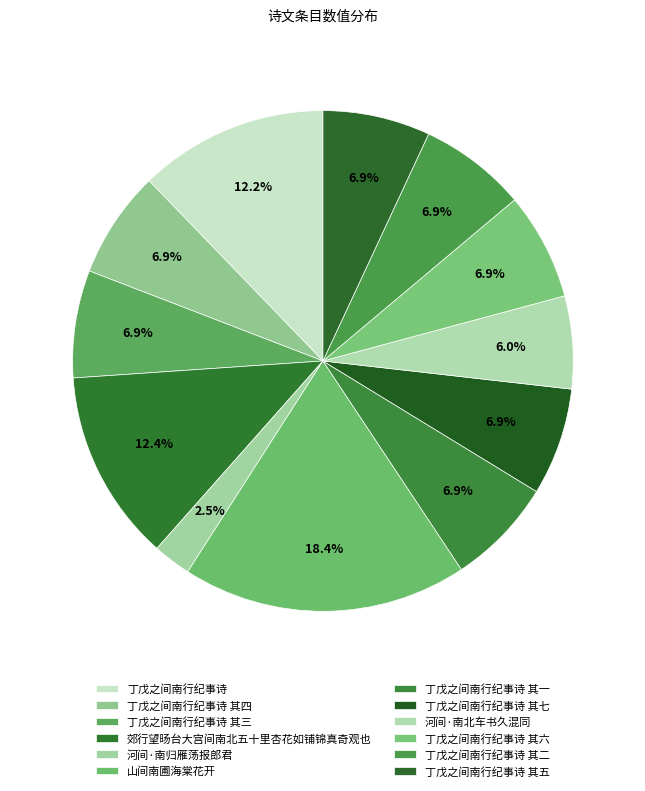

Which category has the biggest portion of the pie?

山间南圃海棠花开